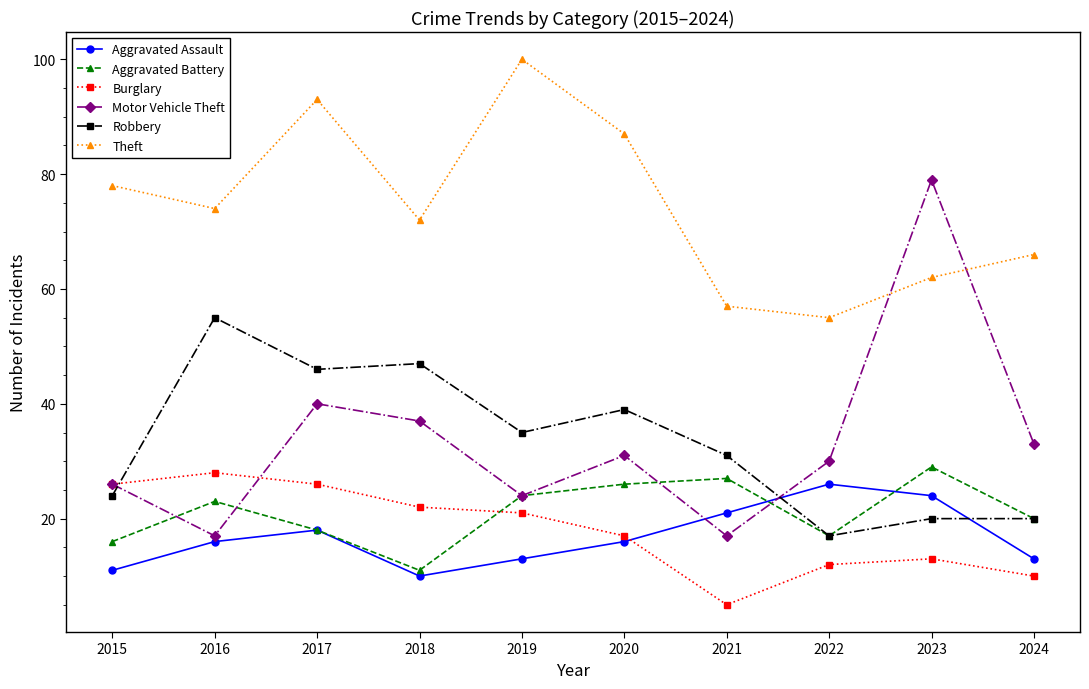

List the series in order of their peak value, highest first.

Theft, Motor Vehicle Theft, Robbery, Aggravated Battery, Burglary, Aggravated Assault